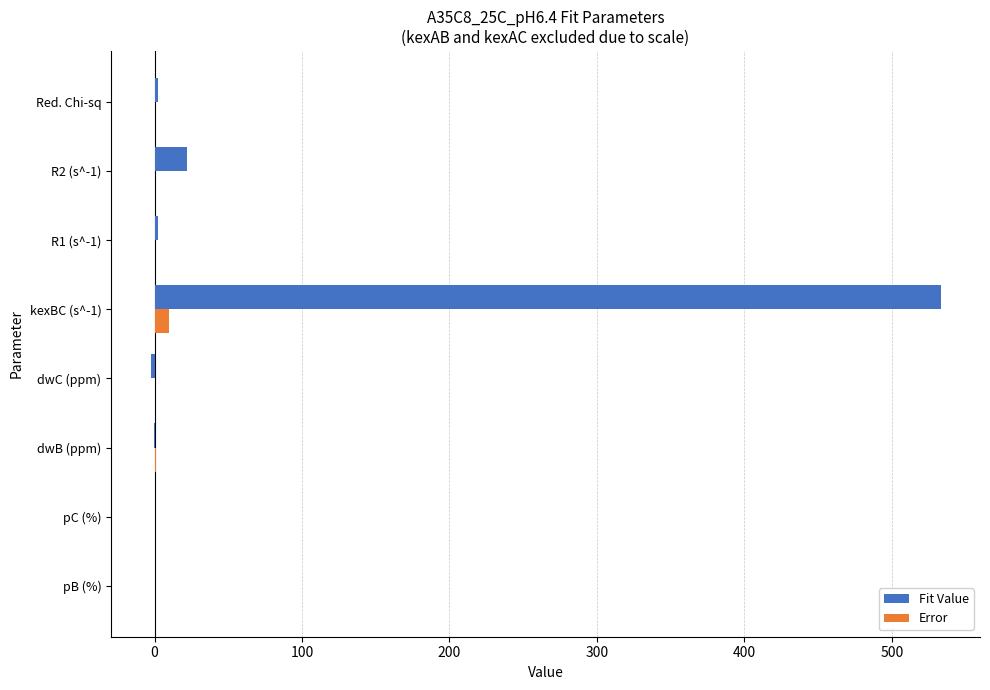

Which series has the largest total across all categories?

Fit Value